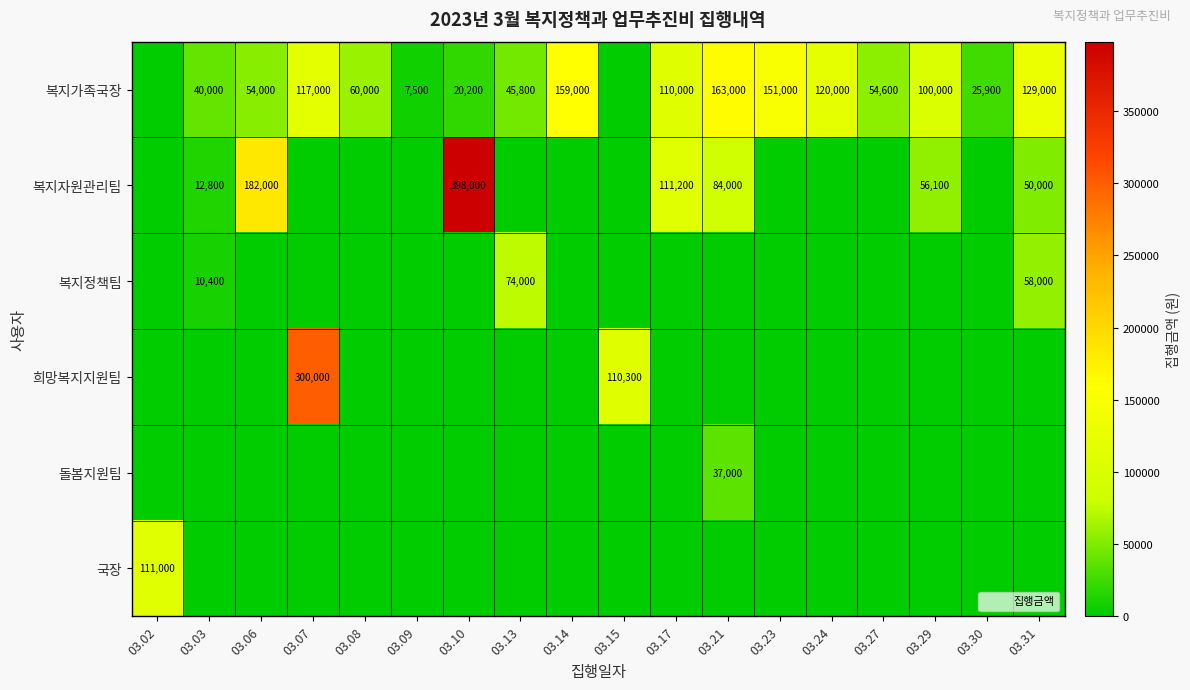

What is the difference between the maximum and minimum values in the 복지정책팀 series?

74000